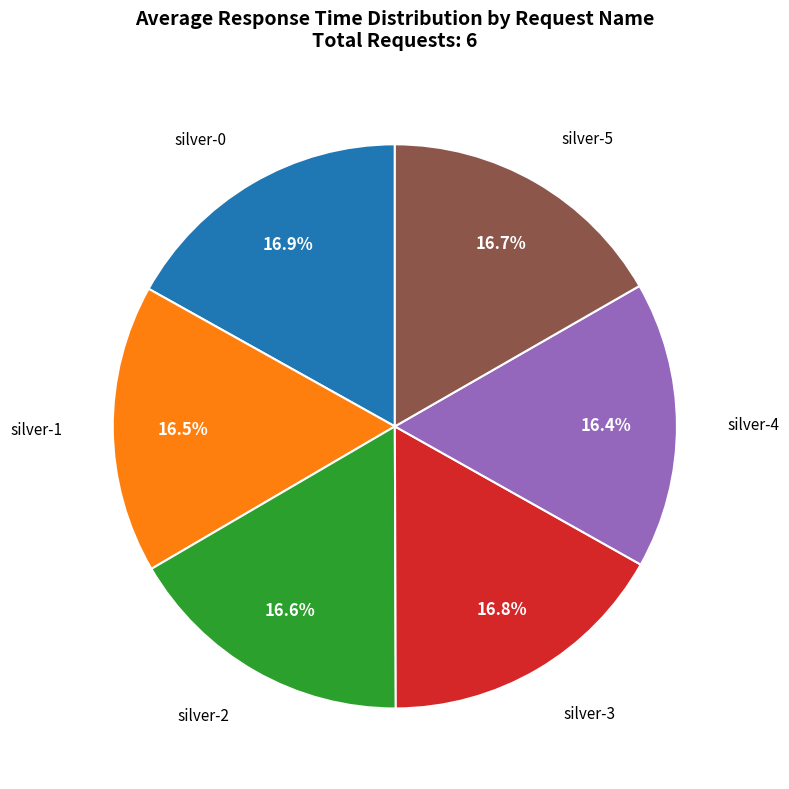

Approximately how many times larger is the value at silver-2 compared to silver-4?

1.0